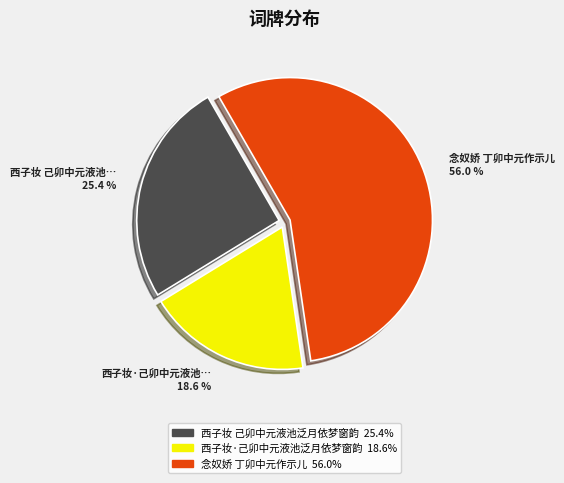

Does any single category account for the majority?

Yes